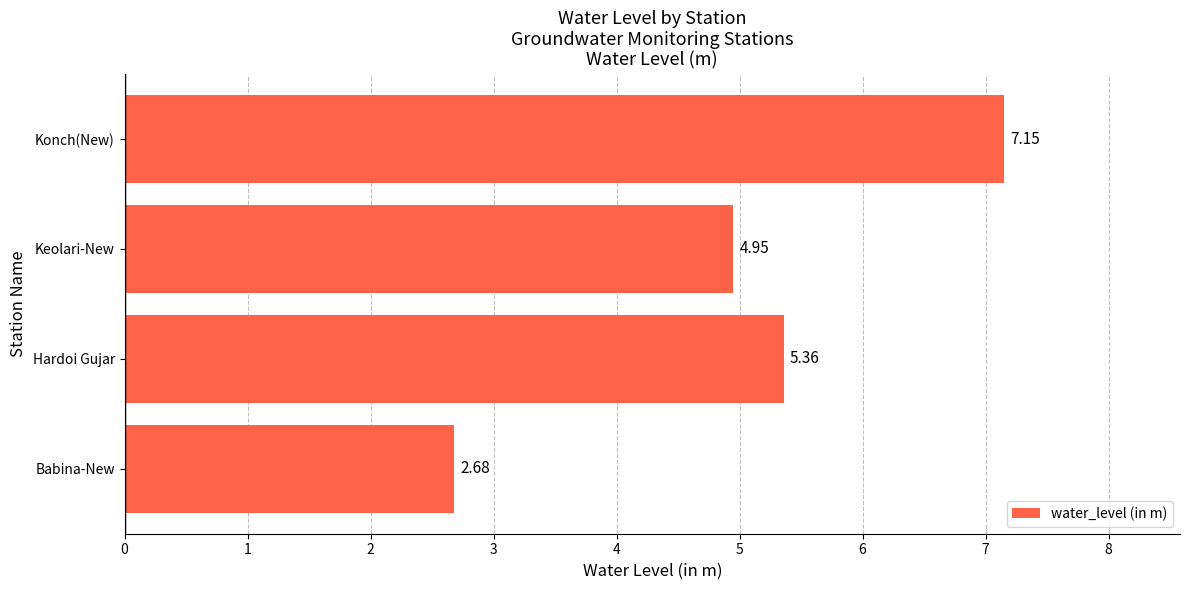

At which category does the chart reach its peak across all series?

Konch(New)